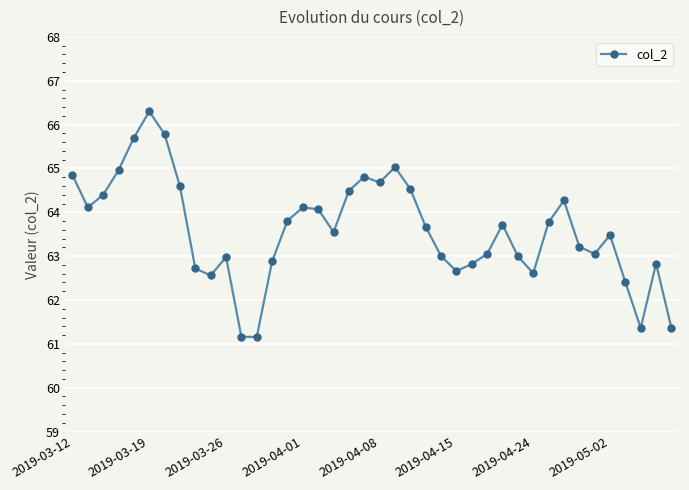

What is the value of the 15th point from the left?

63.8